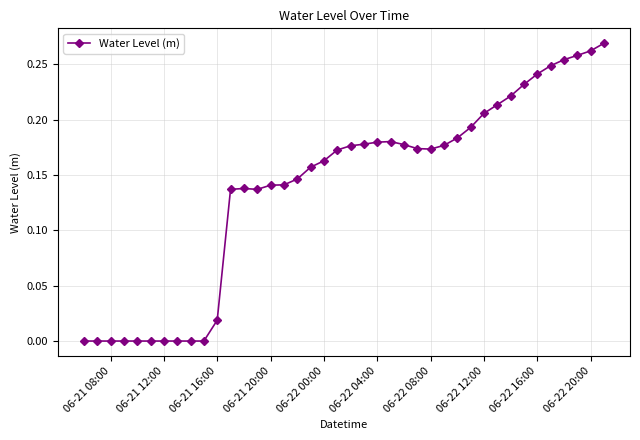

True or false: there are more than 1 points higher than both neighbors.

True